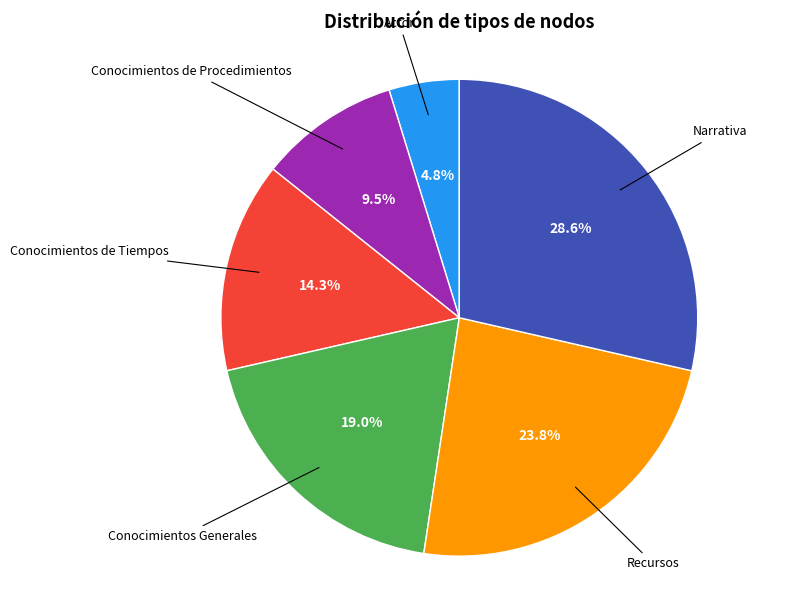

Is there a majority slice in this chart?

No